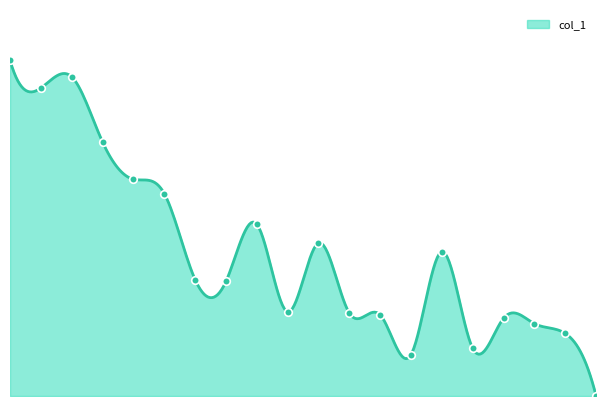

What is the ratio of the value at 18 to the value at 5?

0.3